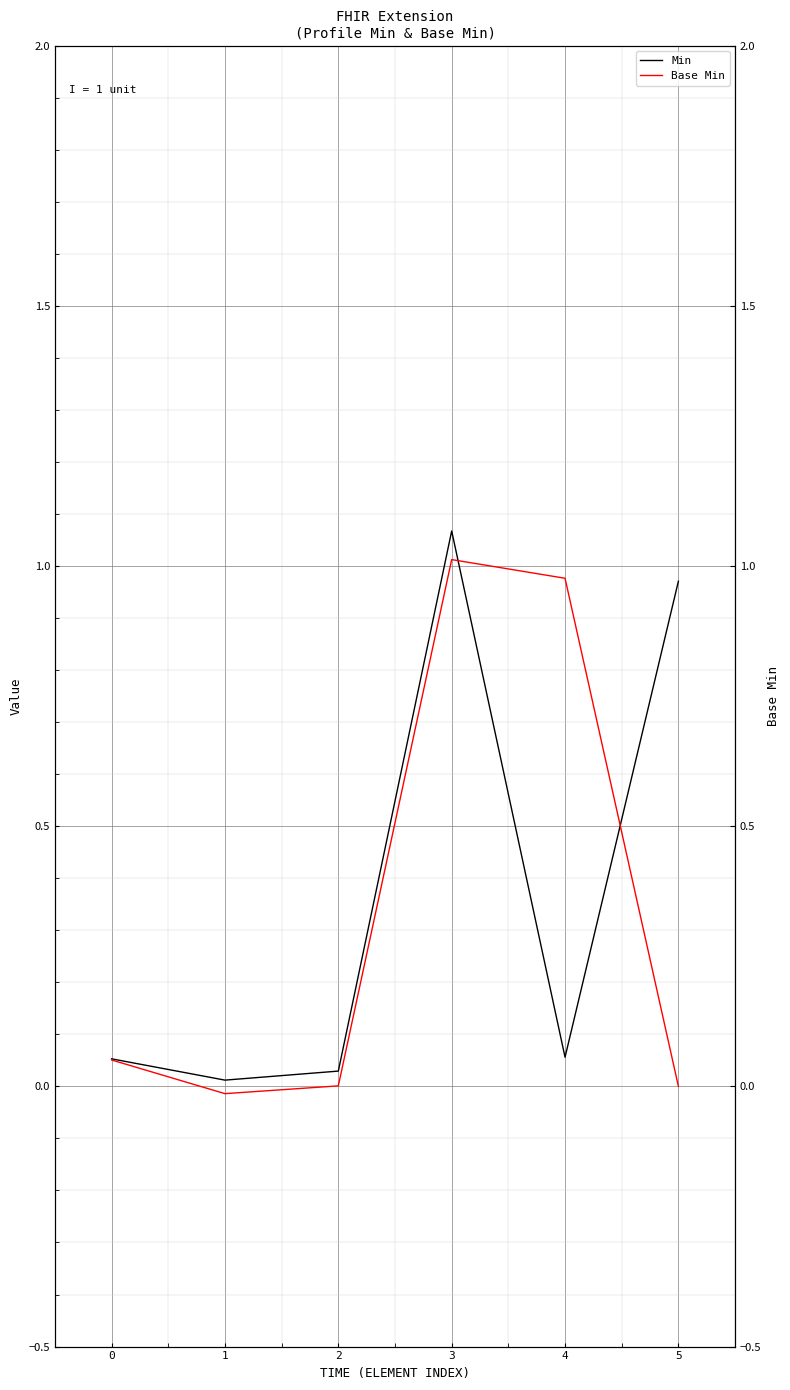

Reading left to right, extract all data points from this chart.

Min: 0=0.1	1=0.0	2=0.0	3=1.1	4=0.1	5=1.0
Base Min: 0=0.1	1=-0.0	2=0.0	3=1.0	4=1.0	5=0.0